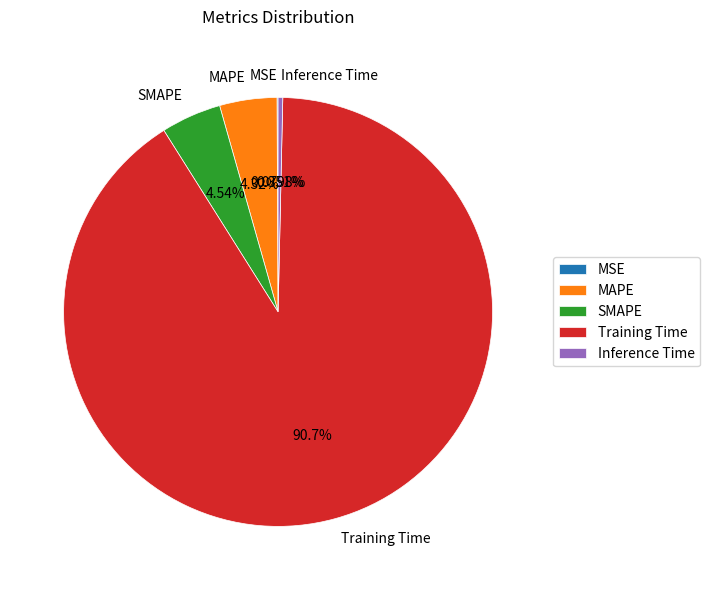

To the nearest percent, what portion does SMAPE represent?

5%